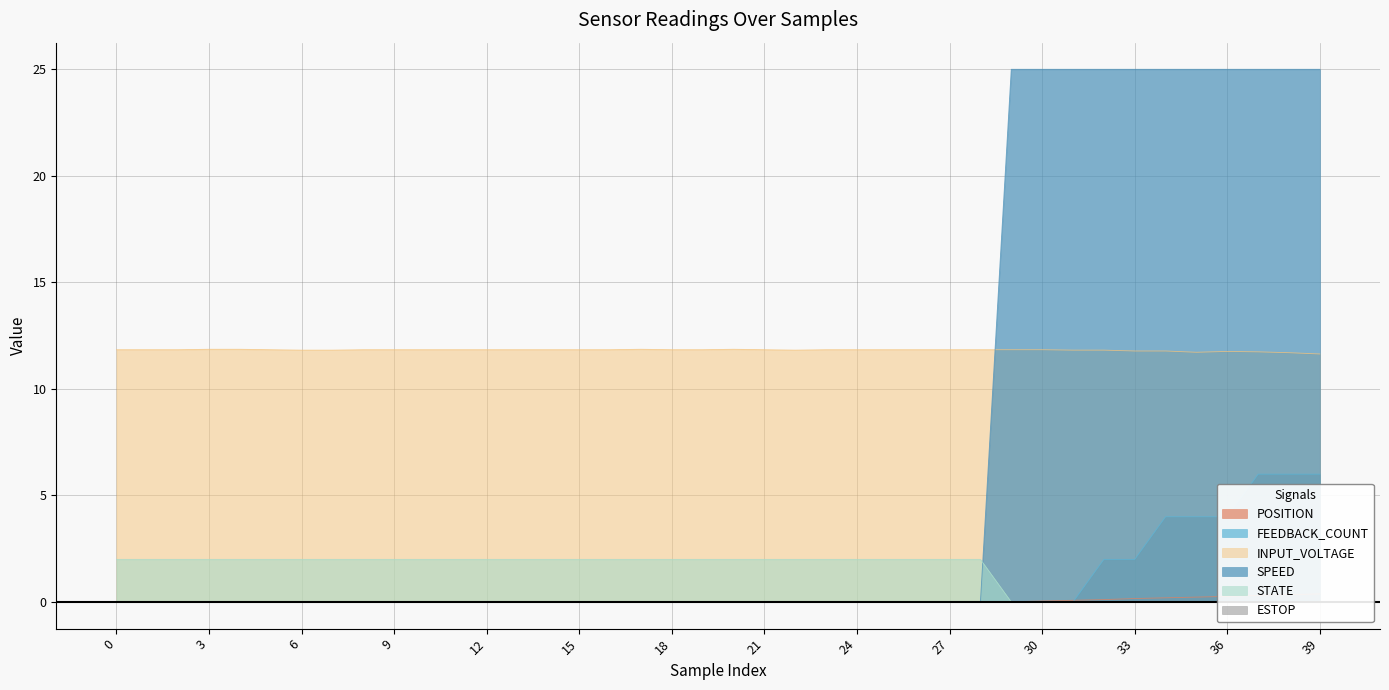

Where is INPUT_VOLTAGE nearest to the value 11?

39